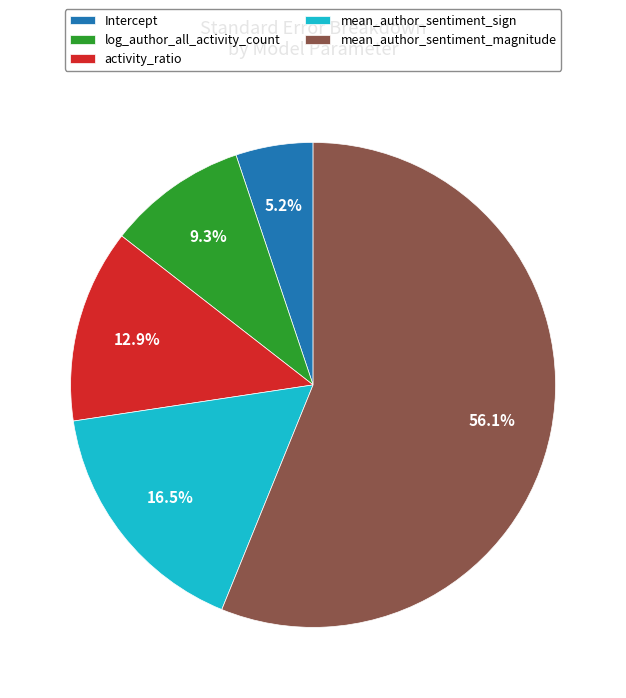

What percentage is the activity_ratio slice, to the nearest percent?

13%